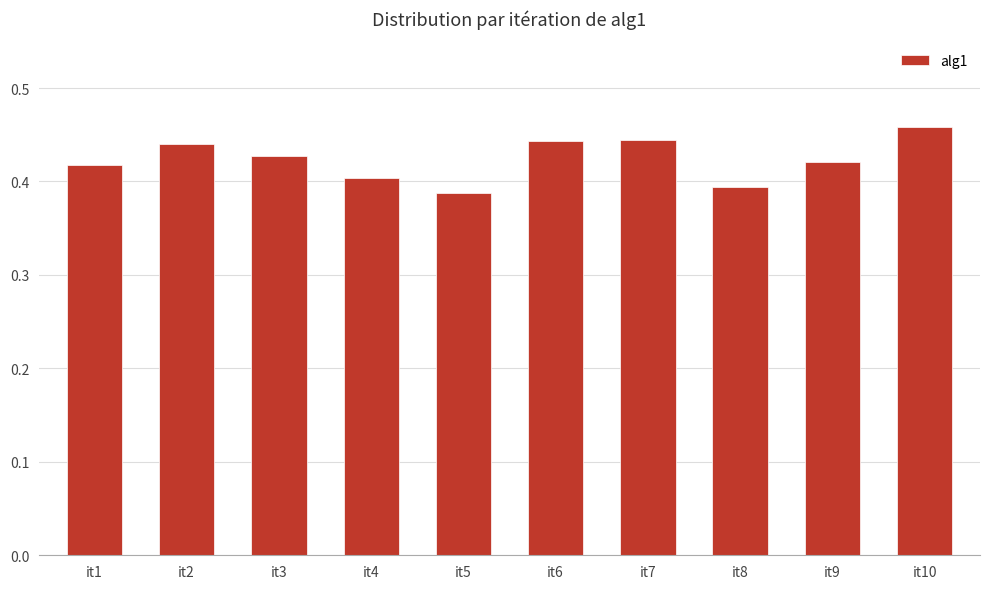

How many series are shown in this chart?

1